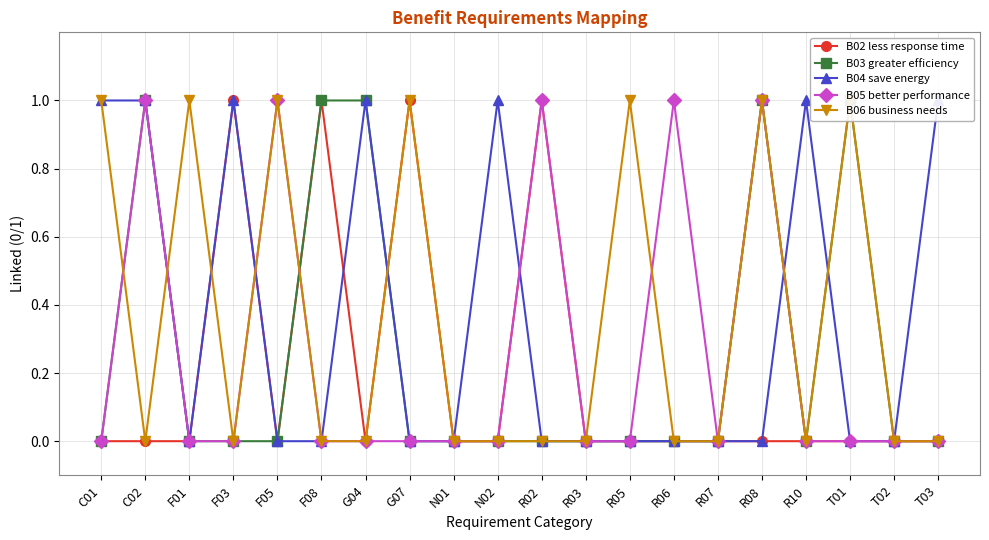

How many lines are shown in the chart?

5